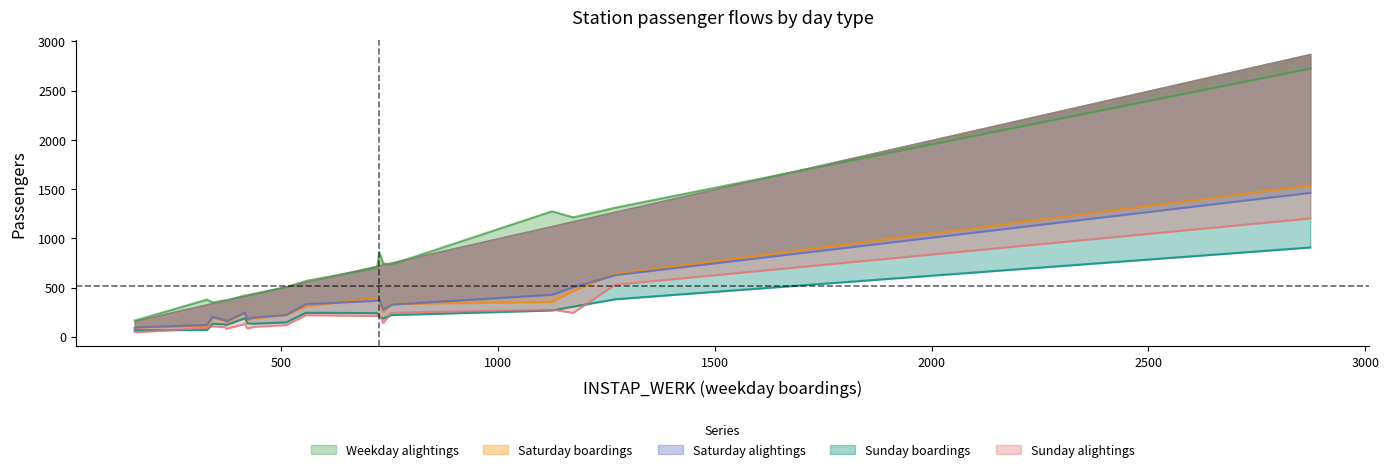

Reading left to right, extract all data points from this chart.

INSTAP_WERK: 374	1125	755	2873	727	417	438	343	169	512	1174	371	722	330	558	423	736	163	1271
UITSTAP_WERK: 369	1274	735	2724	857	419	437	348	171	504	1213	371	700	378	567	423	745	165	1311
INSTAP_ZA: 147	353	334	1538	363	236	186	189	95	222	465	166	396	109	310	171	252	86	639
UITSTAP_ZA: 156	427	326	1462	383	245	195	203	96	221	503	169	366	120	330	179	273	89	626
INSTAP_ZO: 119	267	220	907	201	188	133	133	66	146	306	125	240	69	244	136	186	64	381
UITSTAP_ZO: 81	276	244	1202	227	129	101	106	46	118	243	97	211	91	219	84	140	51	529